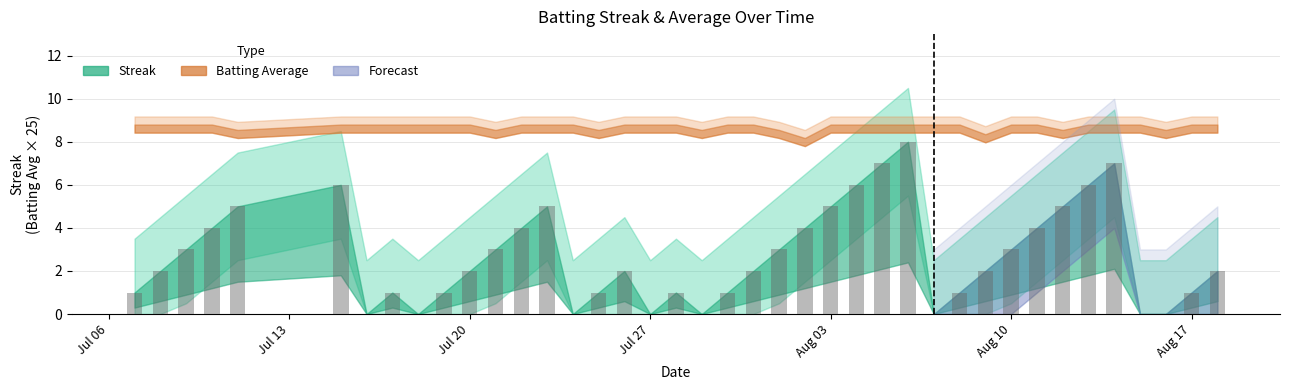

The value of Streak at 7 is 1.0. True or false?

True